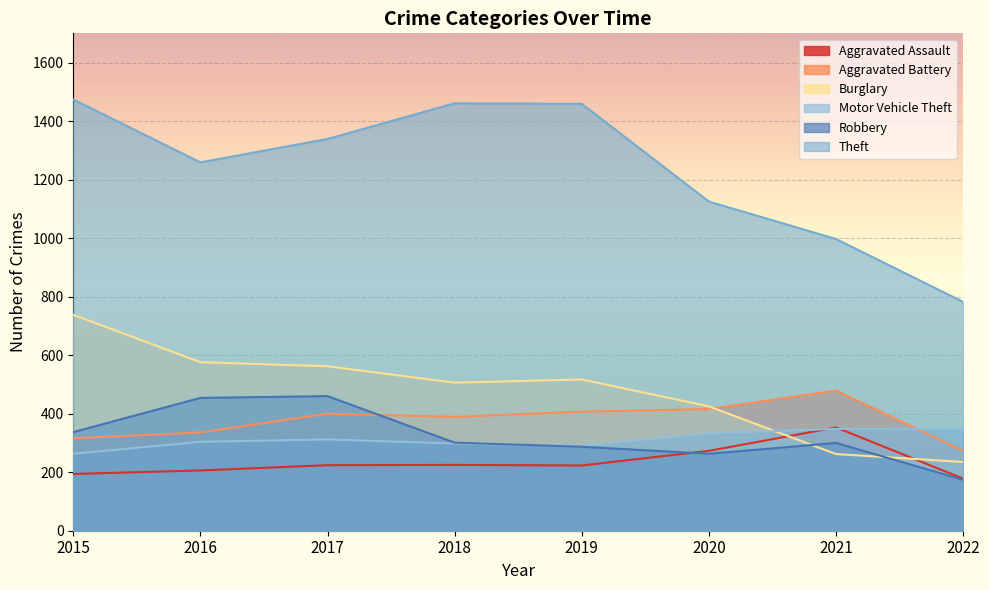

Is the value of Robbery at 2018 greater than the value of Aggravated Assault at 2019?

Yes